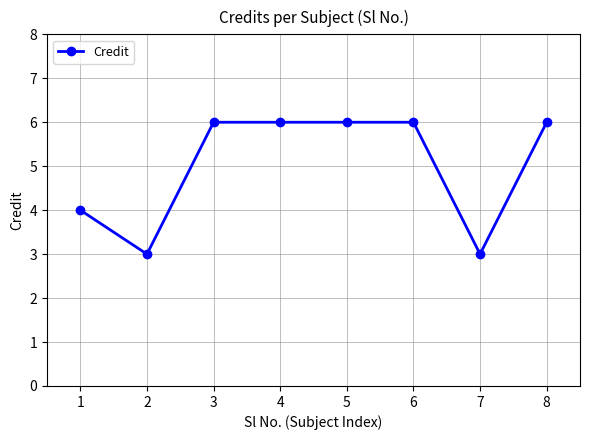

Approximately how many times larger is the value at 4 compared to 5?

1.0